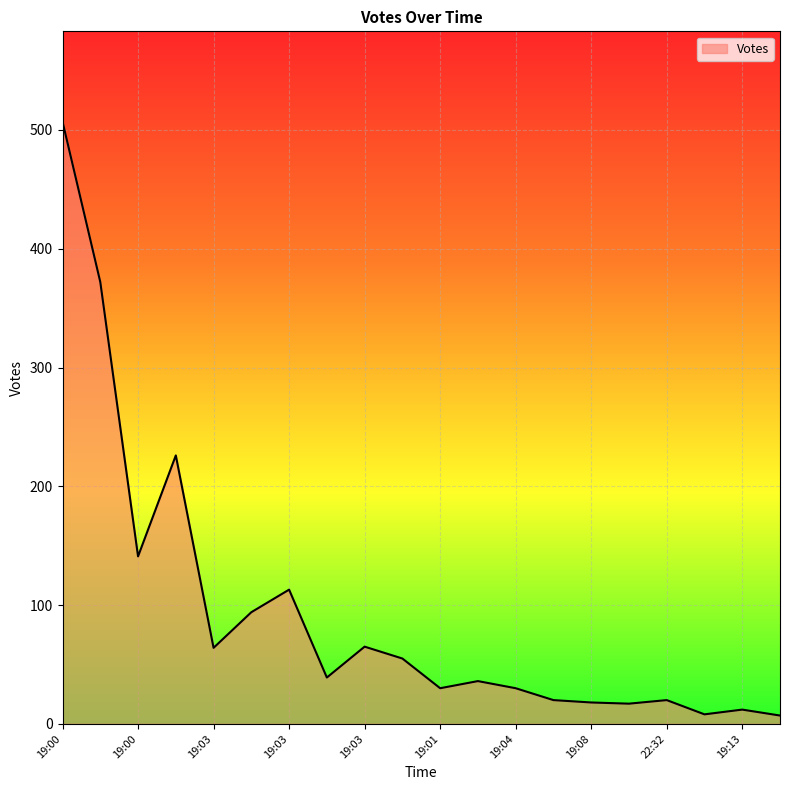

What is the greatest value displayed?

507